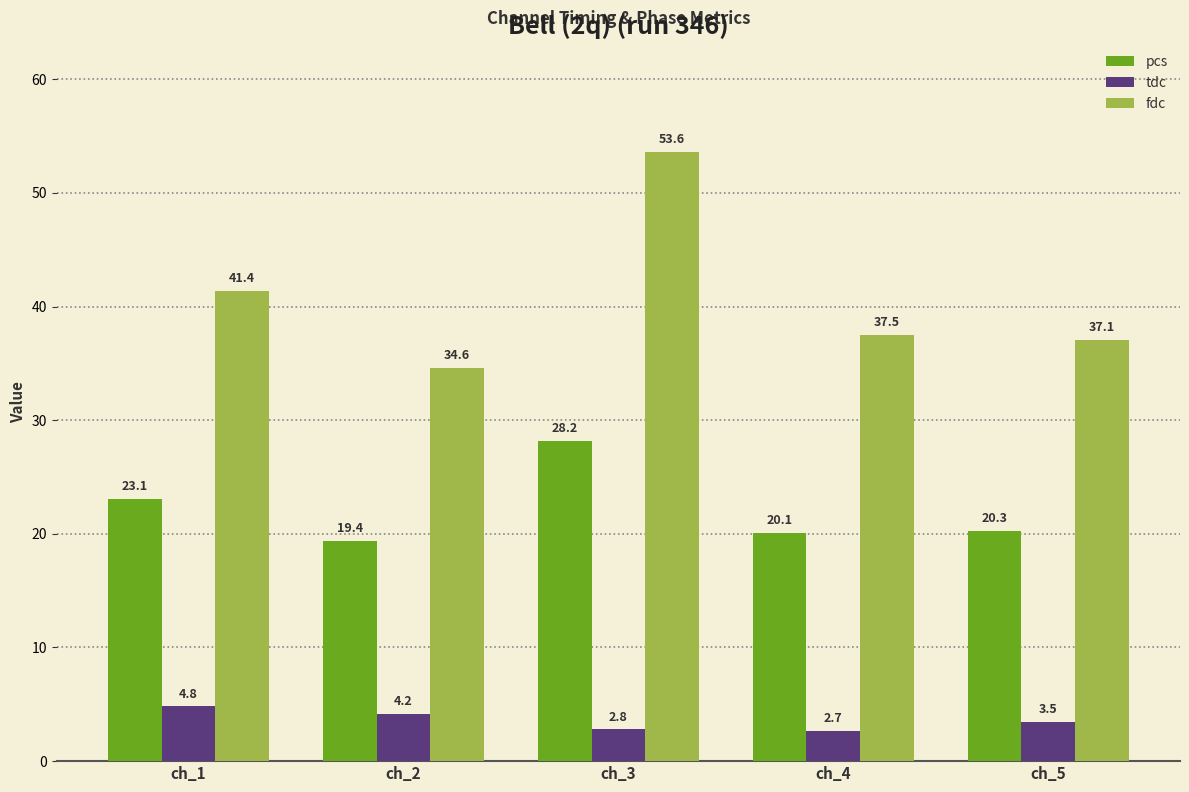

Does the chart contain stacked bars?

No